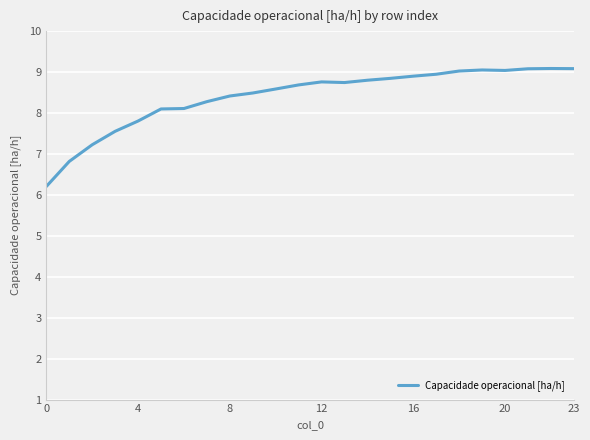

What is the difference between the maximum and second lowest values?

2.3